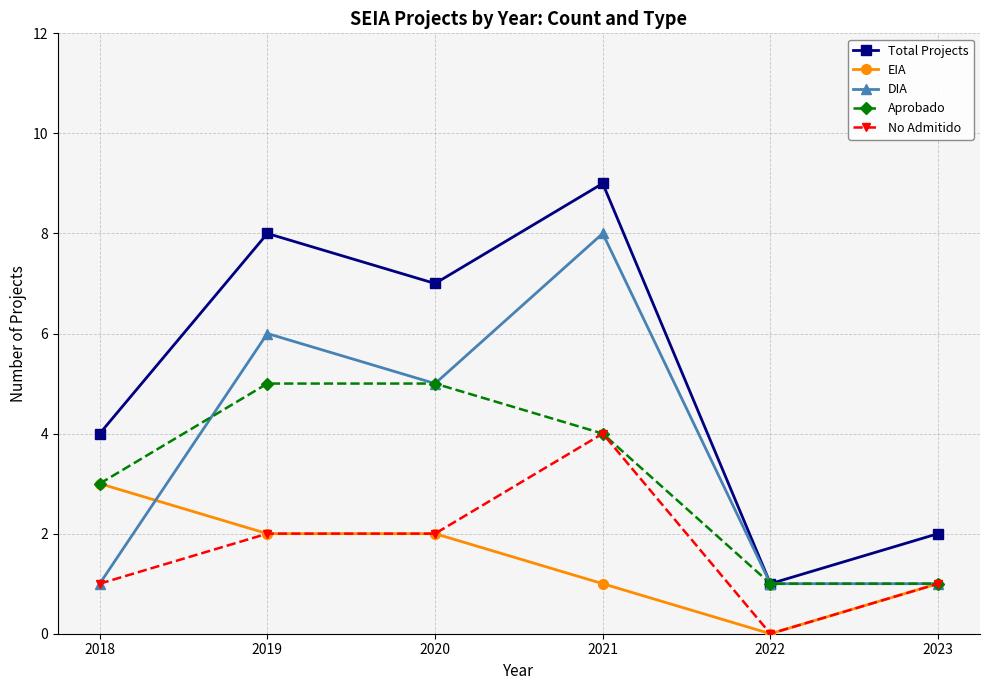

List the labels in order of Total Projects value, smallest first.

2022, 2023, 2018, 2020, 2019, 2021